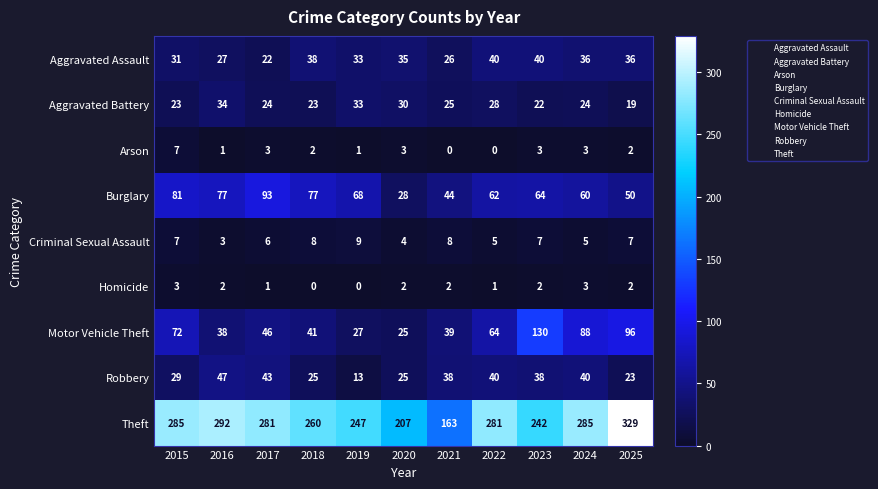

Where does the Burglary series first go above 64?

2015